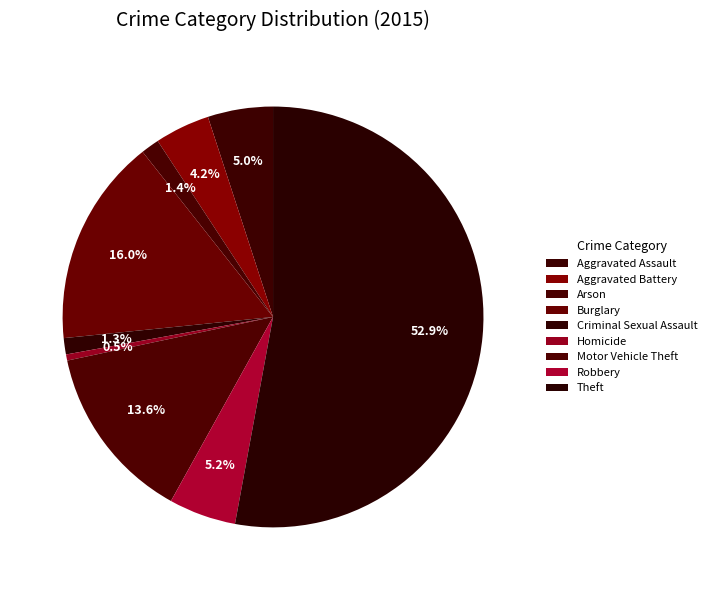

Does Theft account for over 50% of the chart?

Yes